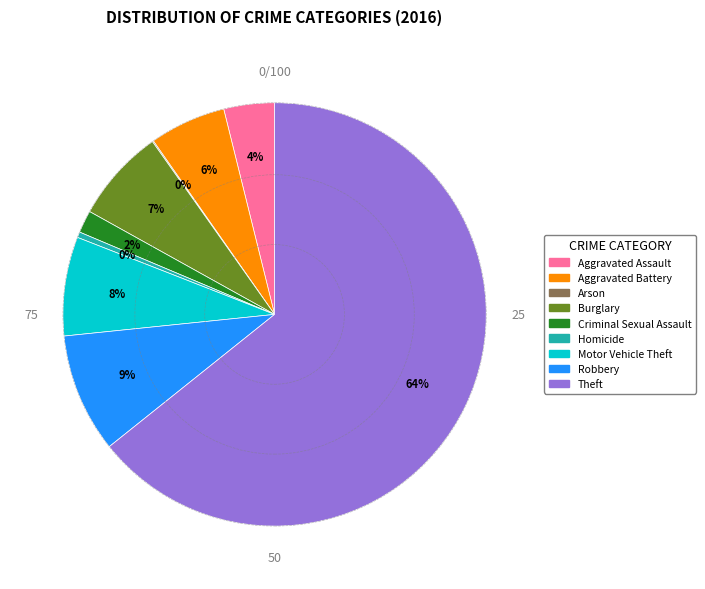

Is there any slice that represents more than half of the pie?

Yes